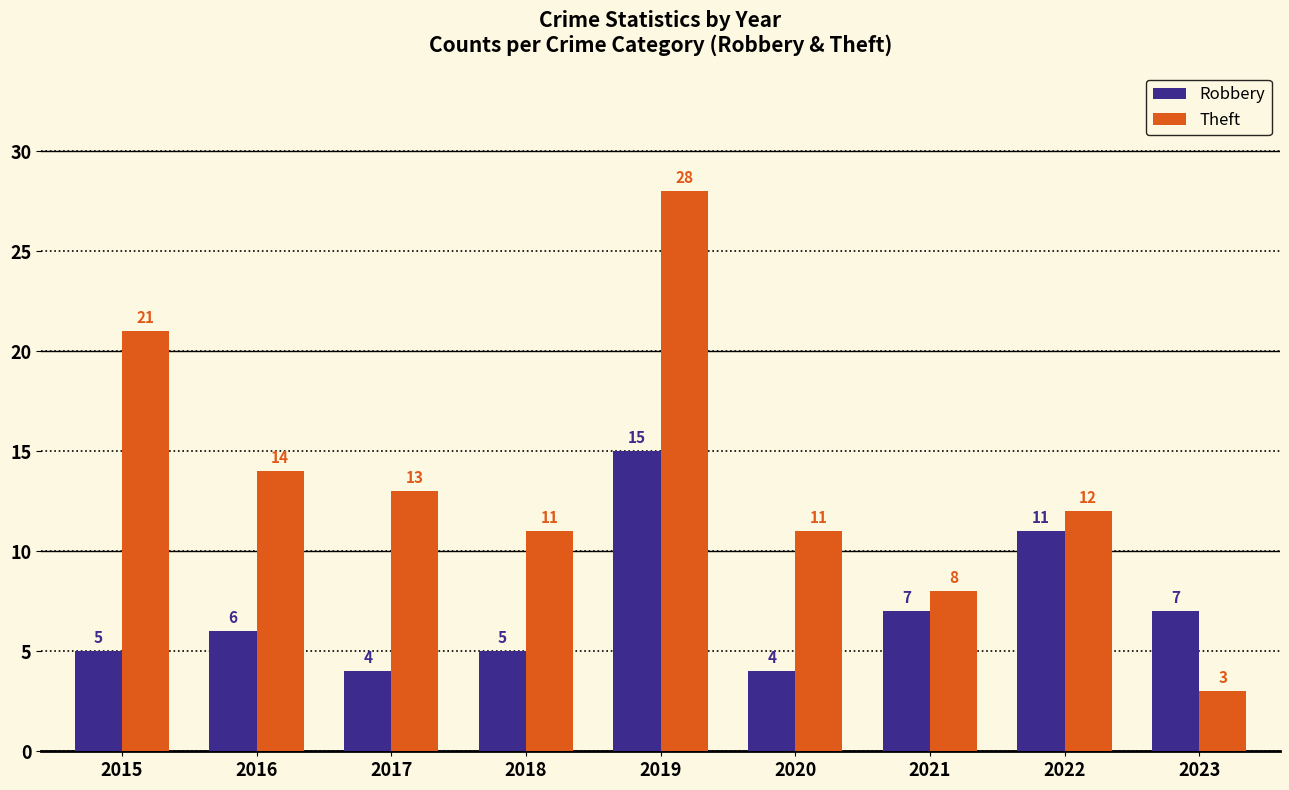

Reading left to right, extract all data points from this chart.

Robbery: 5	6	4	5	15	4	7	11	7
Theft: 21	14	13	11	28	11	8	12	3